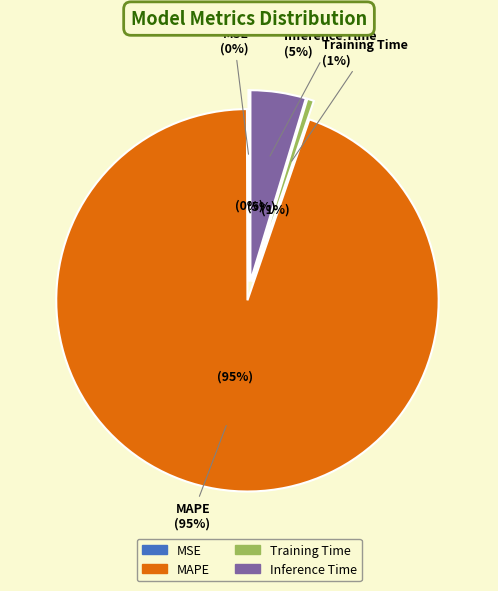

Which category has the biggest portion of the pie?

MAPE